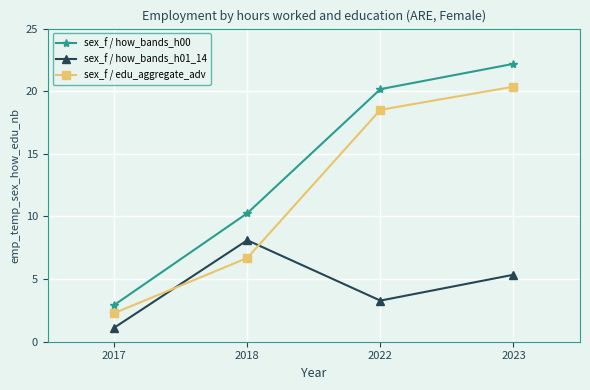

What is the value of the sex_f / edu_aggregate_adv point at the 1st from the left?

2.3